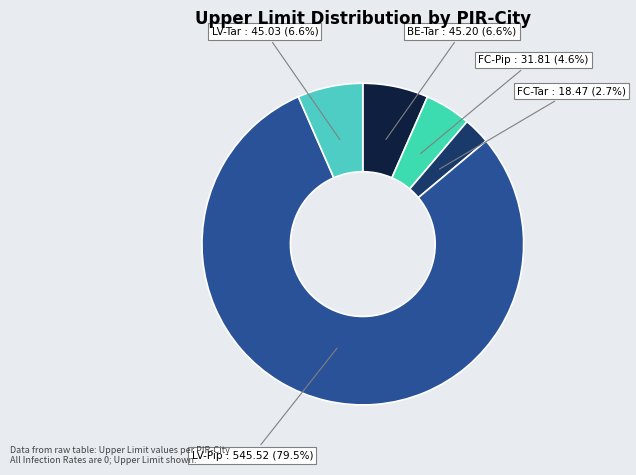

Does FC-Pip represent more than half of the total?

No